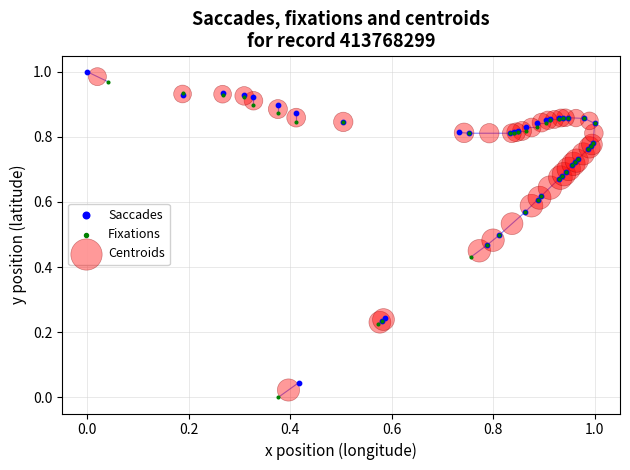

What are all the series names shown in the legend?

Saccades, Fixations, Centroids